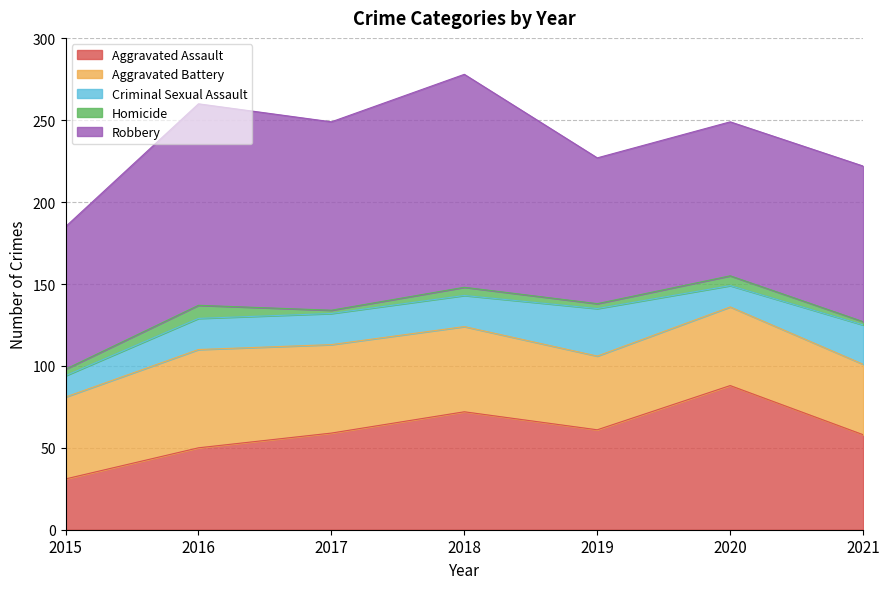

What is the difference between the maximum and minimum values in the Aggravated Battery series?

17